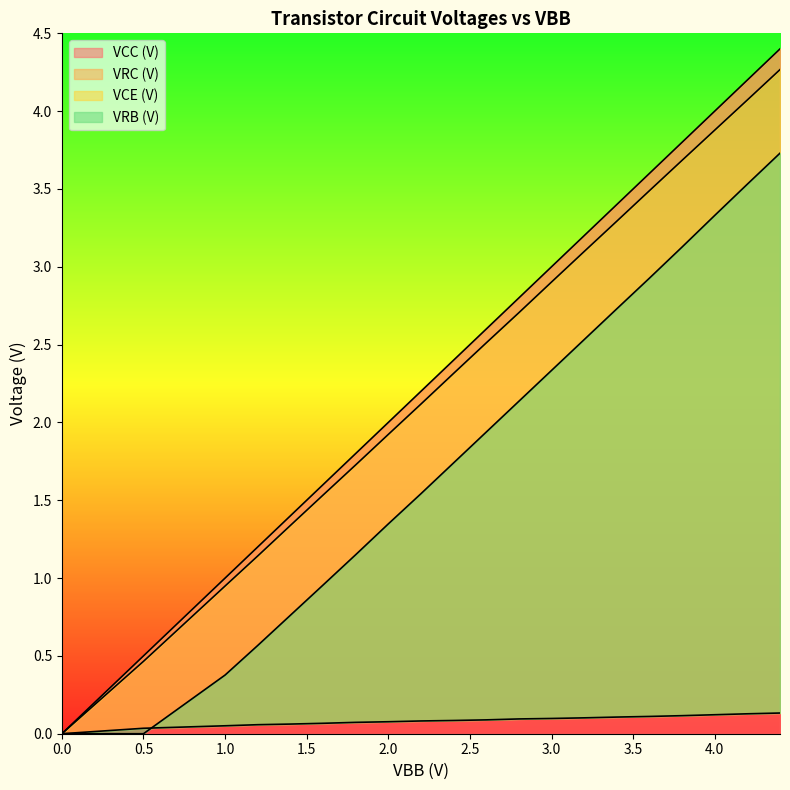

What is the total value across all series at 3.4?

9.5